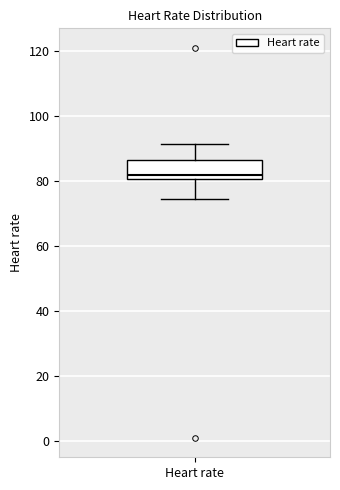

Transcribe this box plot: give where the median line is, the range the box spans, and where the two whiskers end, as read against the y-axis. The values are not printed on the chart, so give them approximately, as read against the axis.

median 82, box 80 to 86, whiskers 74 to 92